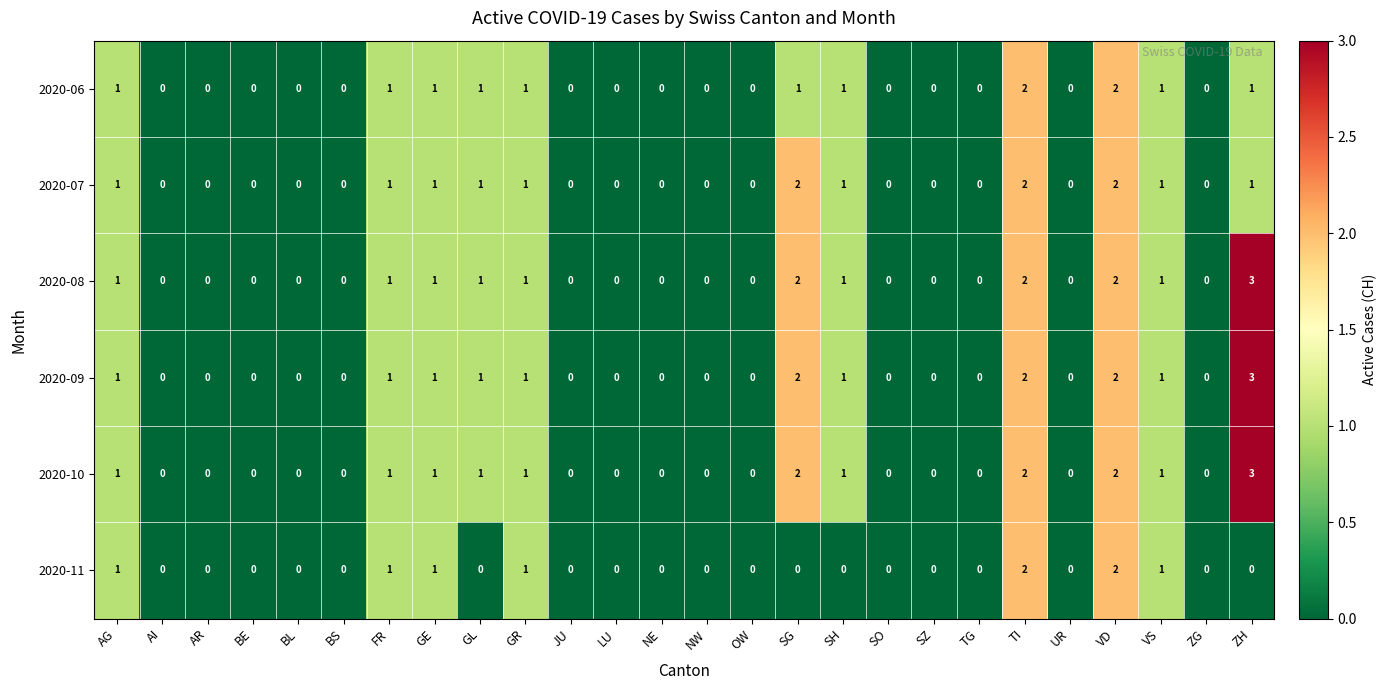

The value of 2020-06 at VD is 2. True or false?

True